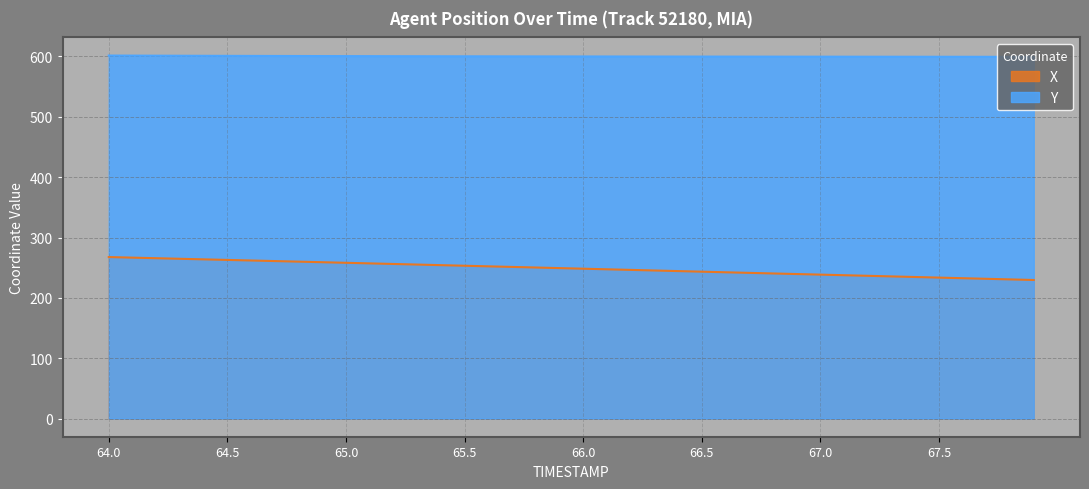

List the series in order of their peak value, lowest first.

X, Y